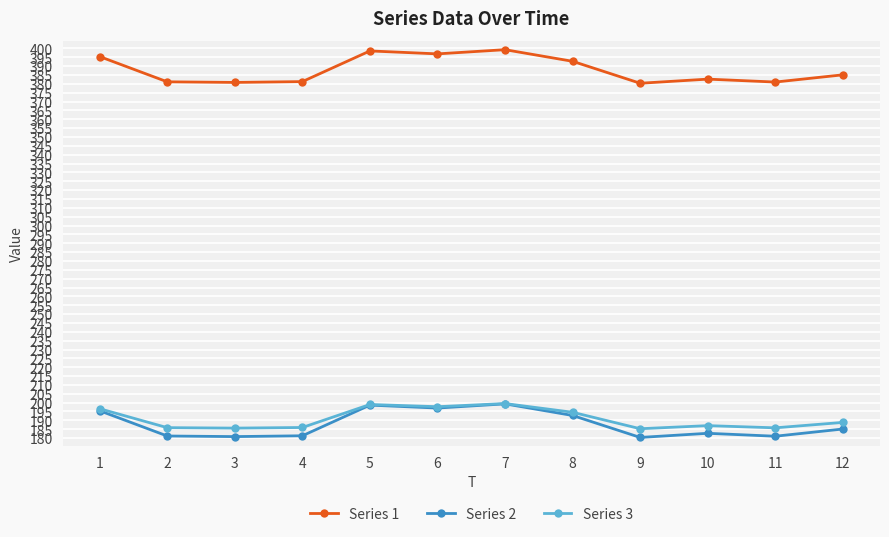

True or false: Series 1 and Series 3 intersect in this chart.

False